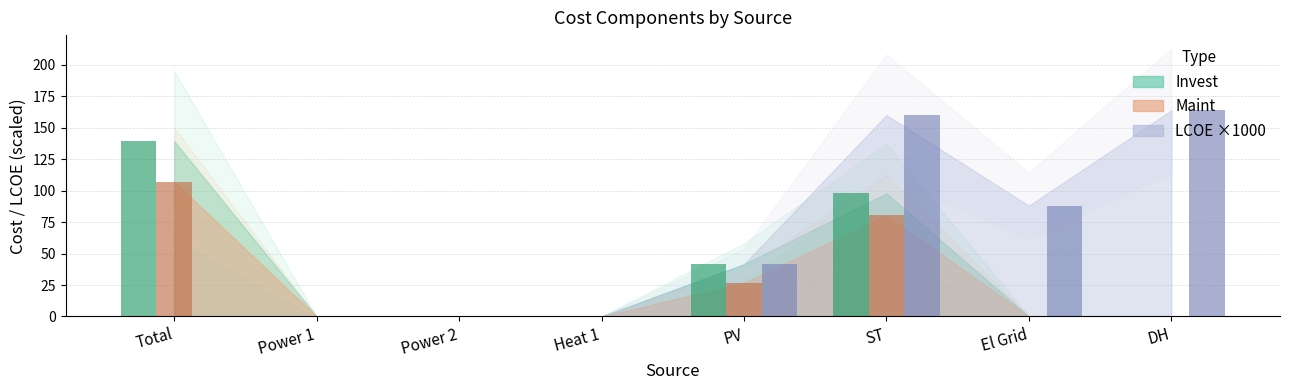

Are the bars horizontal?

No